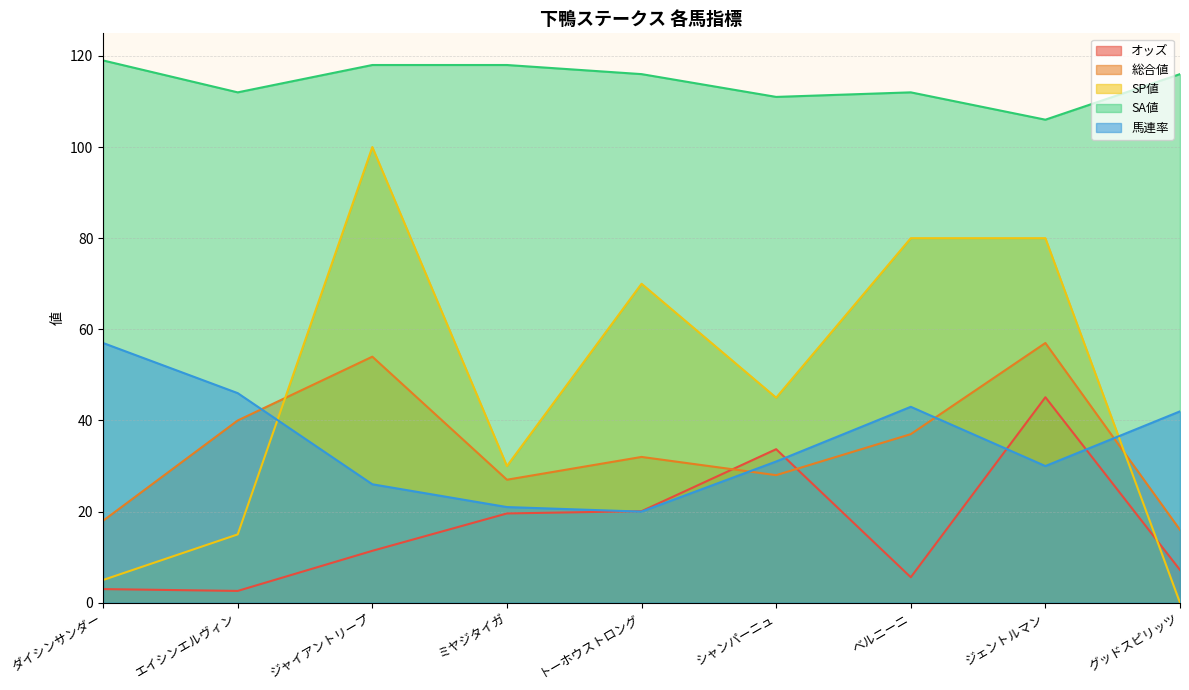

The value of 総合値 at グッドスピリッツ is 16.0. True or false?

True